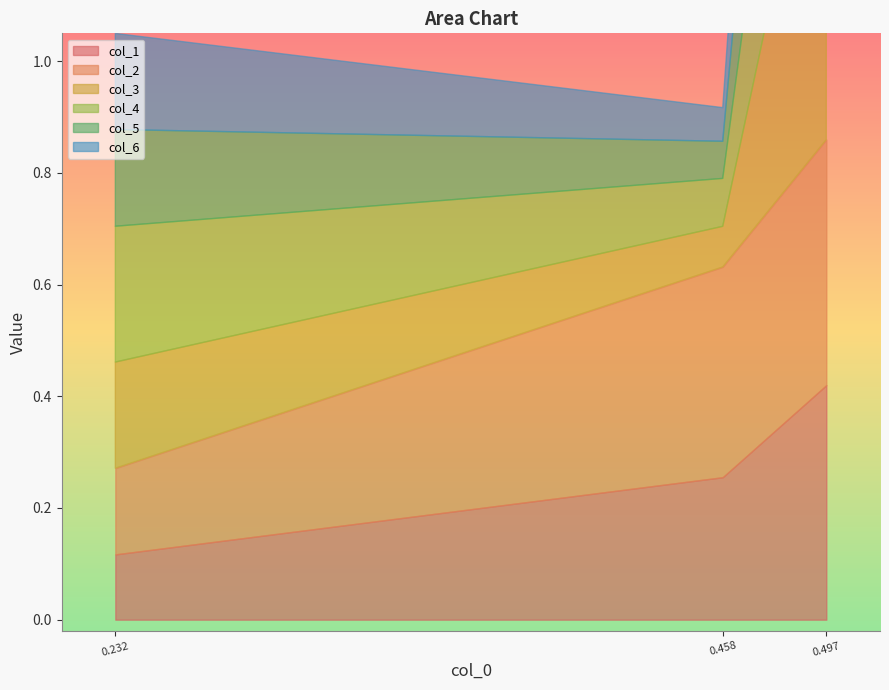

What is the difference between the second highest and minimum values in the col_3 series?

0.1